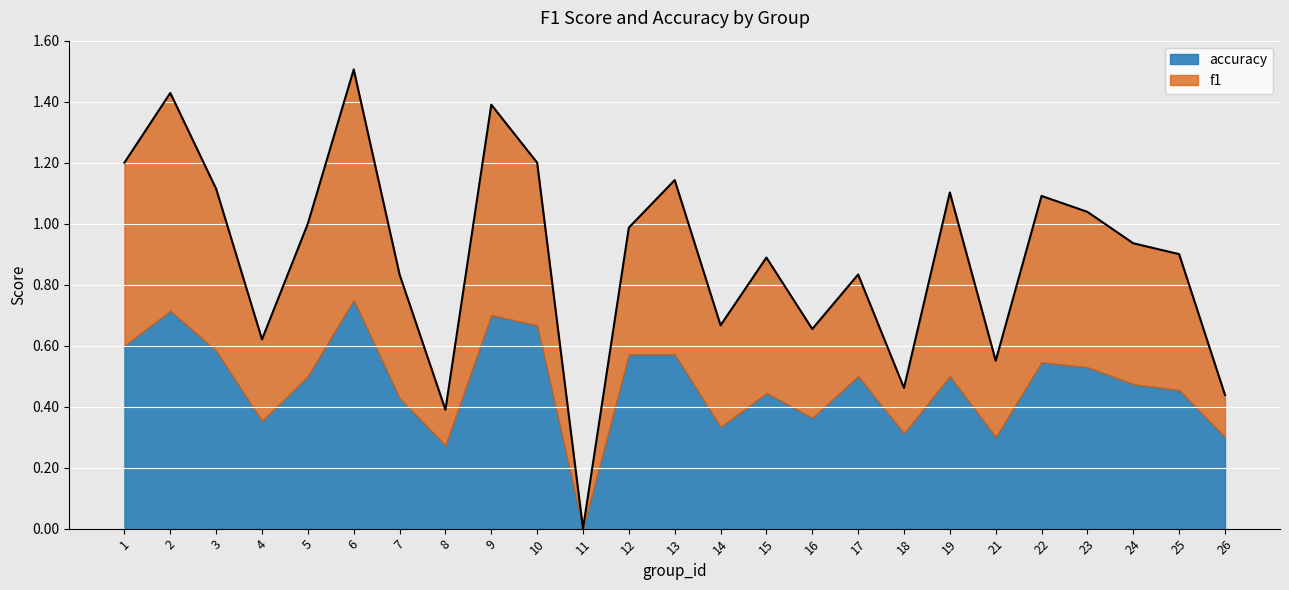

Is it true that the value at 2 is 1.0?

False